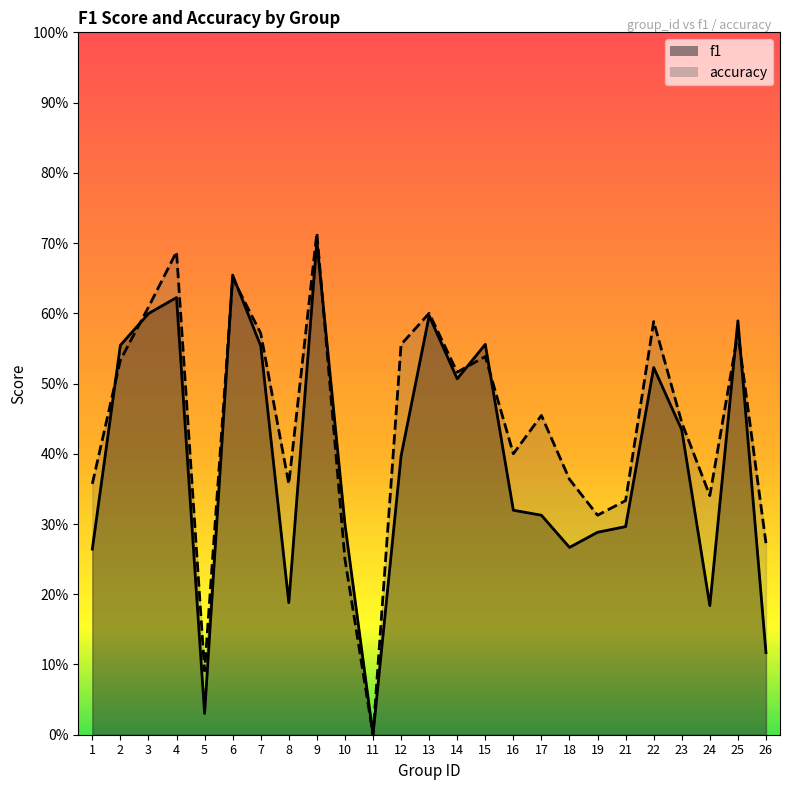

Does the chart have visible grid lines?

No